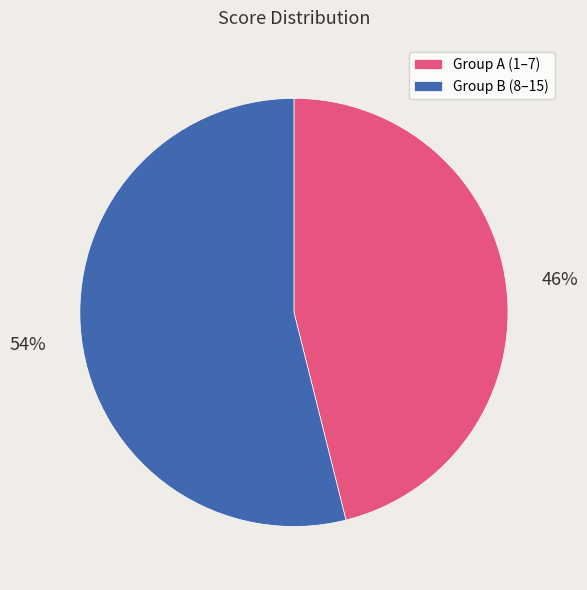

Do Group A (1–7) and Group B (8–15) together represent more than half of the pie?

Yes